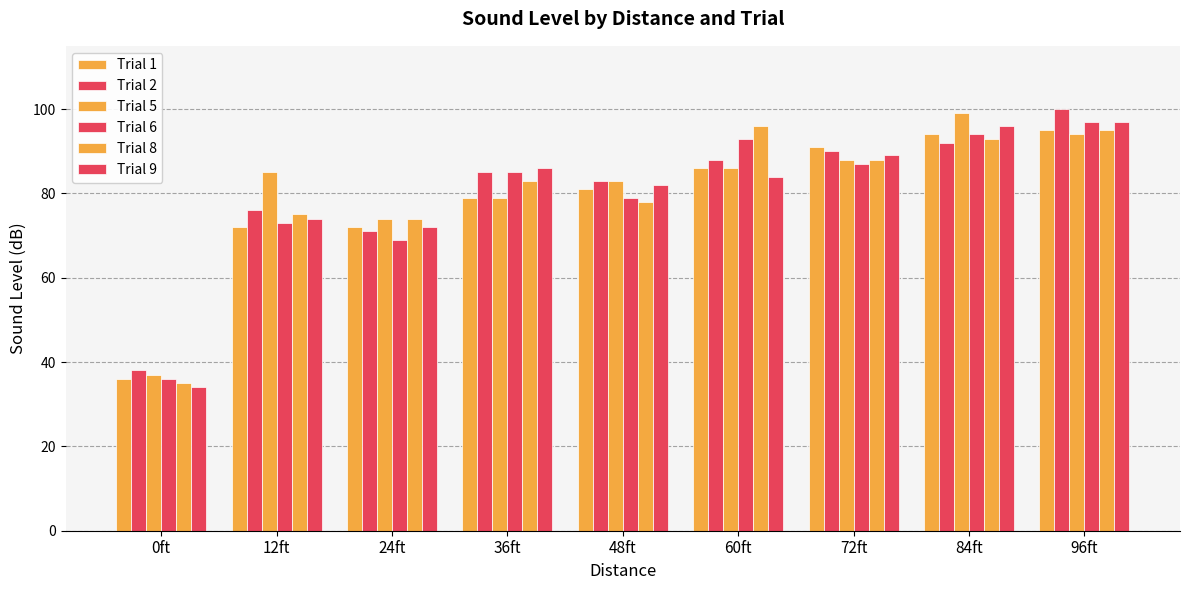

Are the bars grouped side by side (vs. stacked)?

Yes